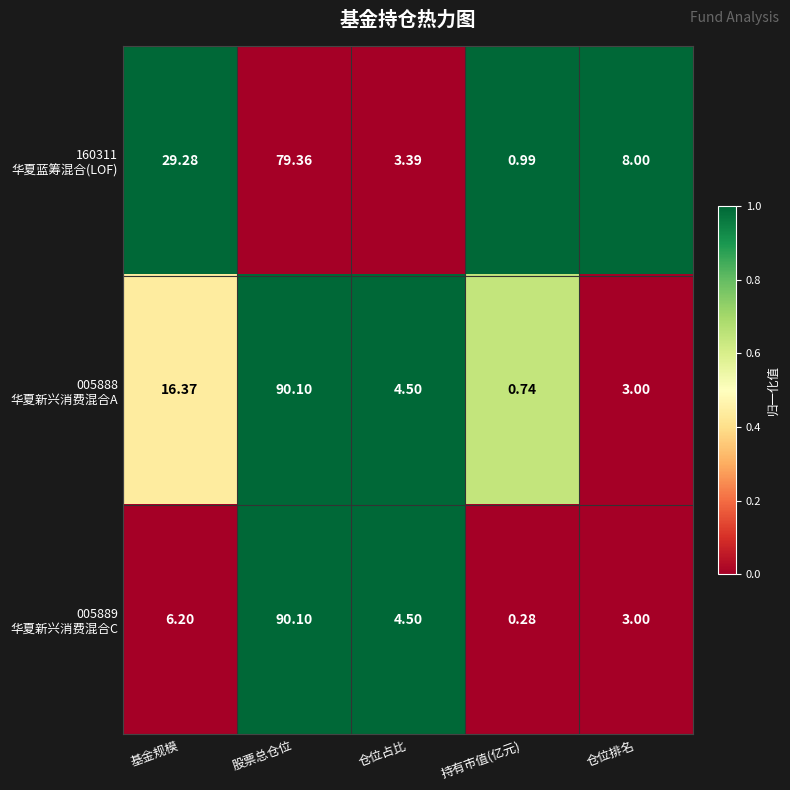

At which category is the sum across all series the highest?

股票总仓位